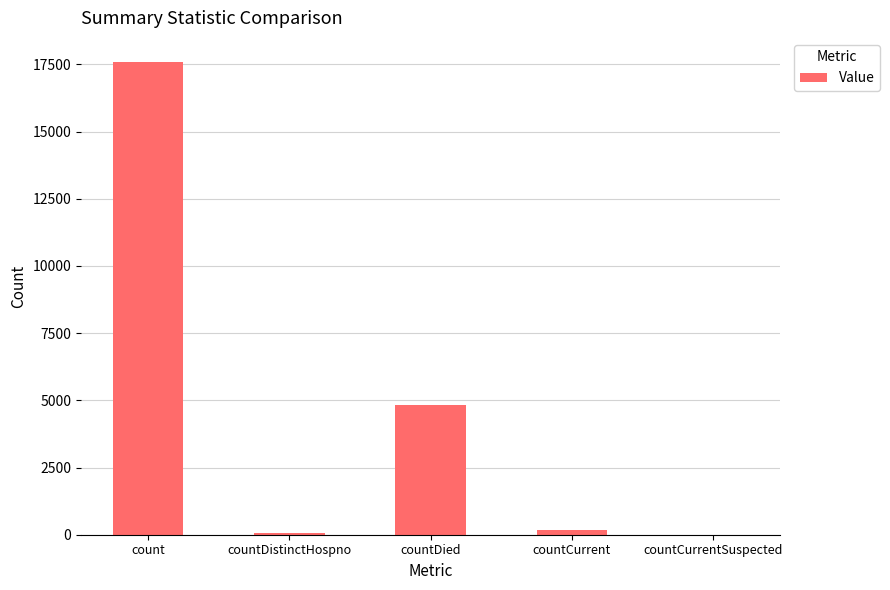

At which label does the data first exceed 168?

count